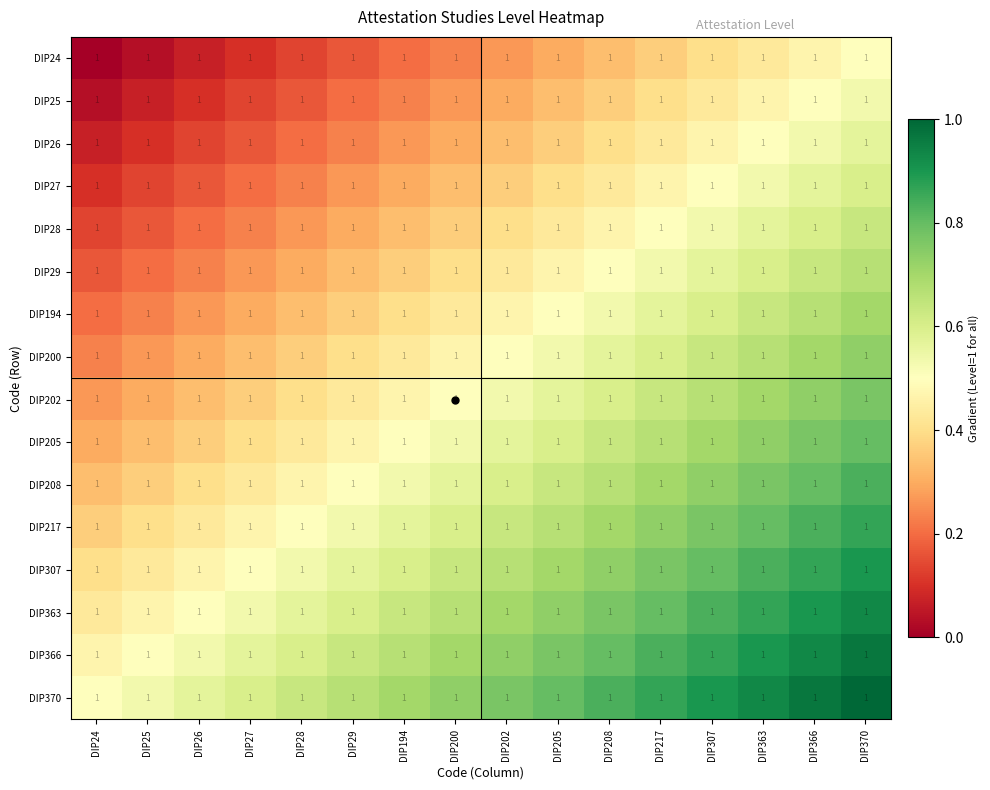

What is the difference between the highest and lowest values at DIP28?

0.5